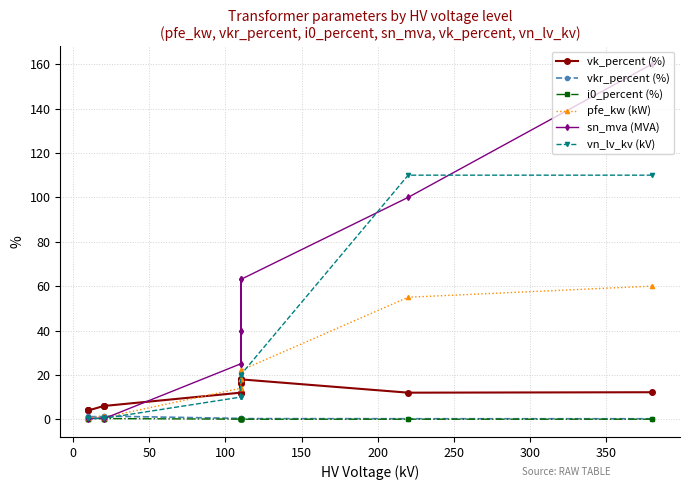

How many interior local peaks does the i0_percent (%) series have?

2